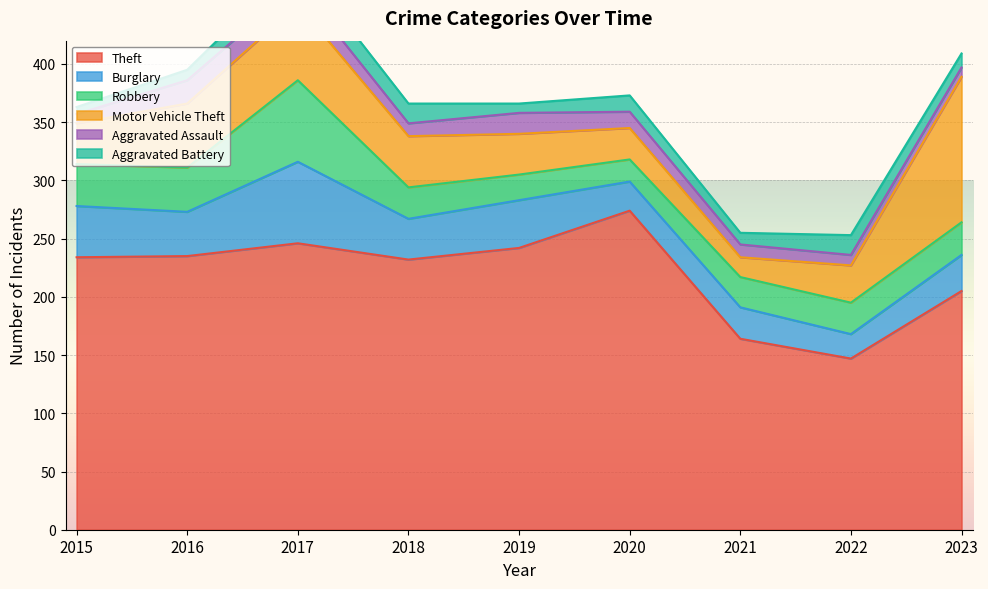

Rank the series at 2018 from highest to lowest value.

Theft, Motor Vehicle Theft, Burglary, Robbery, Aggravated Battery, Aggravated Assault